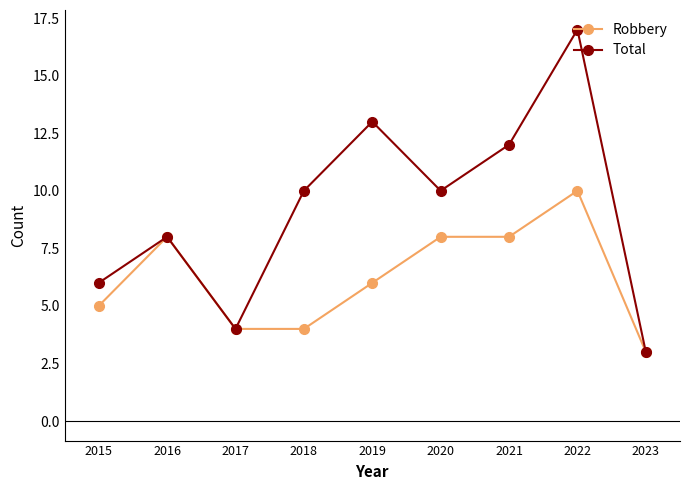

What is the difference between the maximum and second lowest values in the Total series?

13